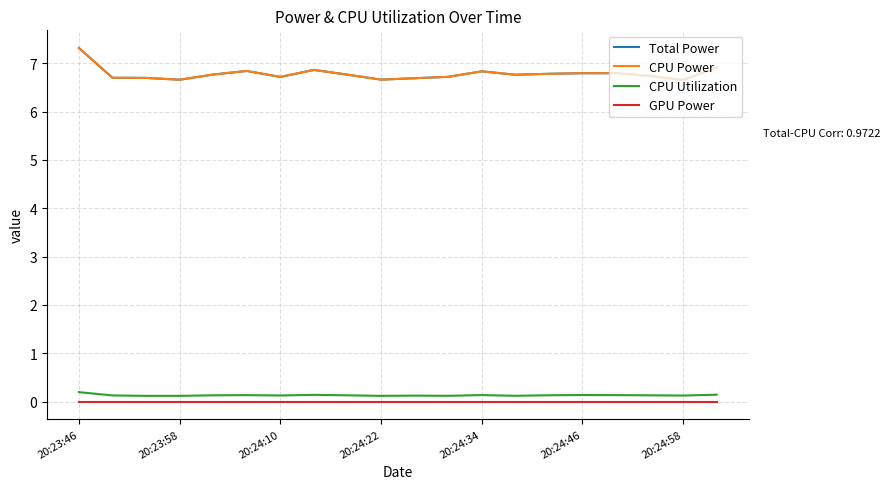

In Total Power, how many points are lower than both neighbors (excluding endpoints)?

5